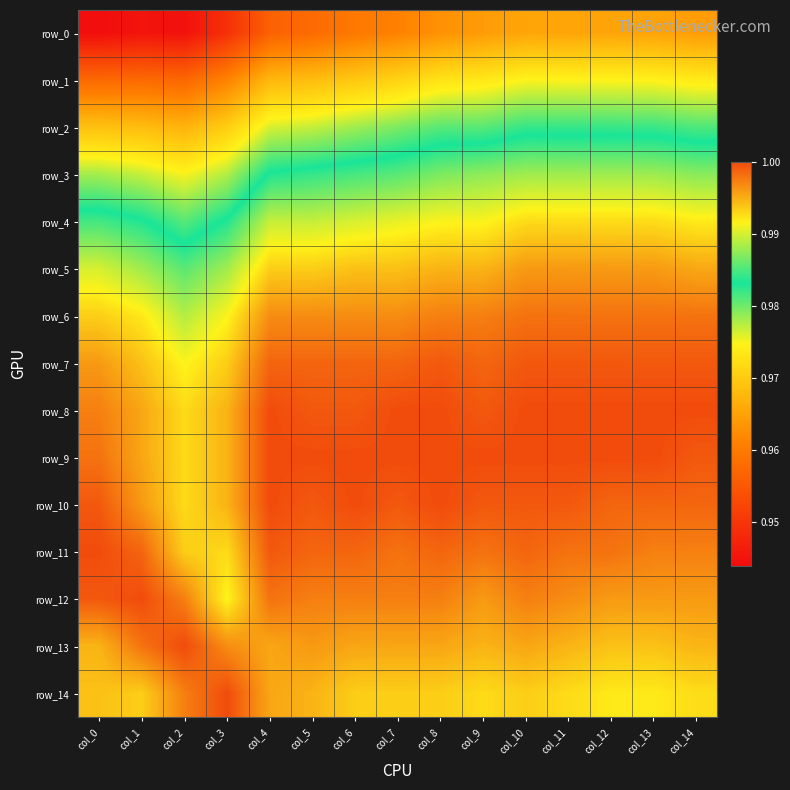

What is the sum of the row_7 values at col_6 and col_8?

2.0